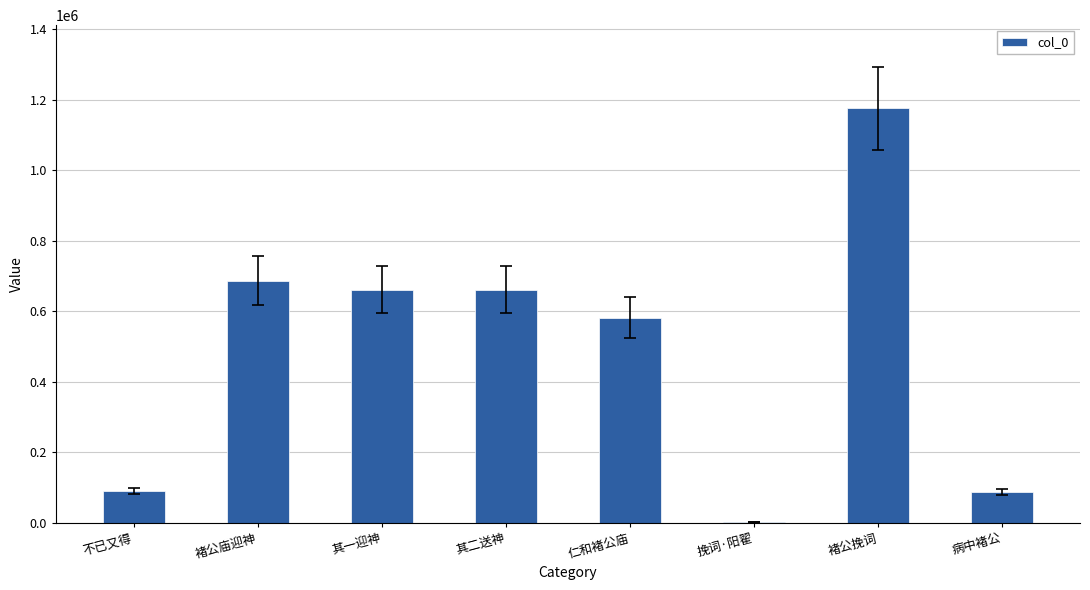

Approximately how many times larger is the value at 褚公挽词 compared to 挽词·阳翟?

763.1